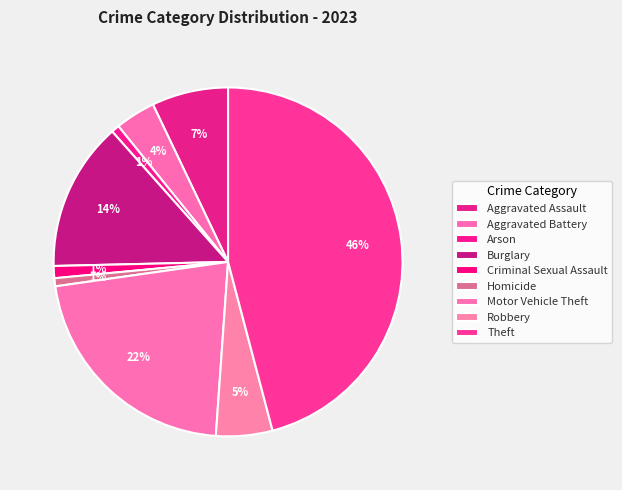

To the nearest percent, what is the combined percentage of Theft and Arson?

47%